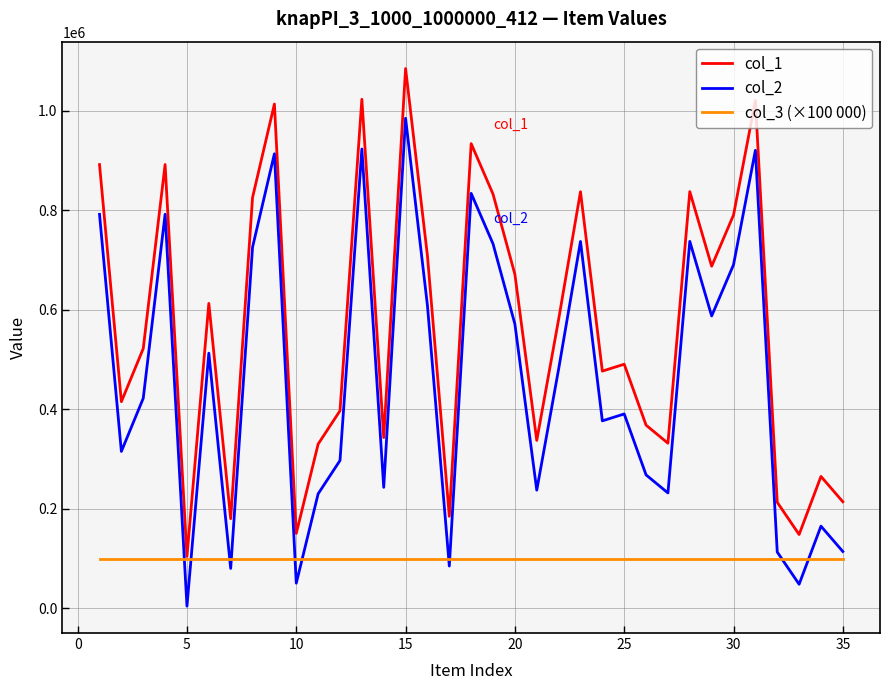

True or false: col_1 and col_2 intersect in this chart.

False